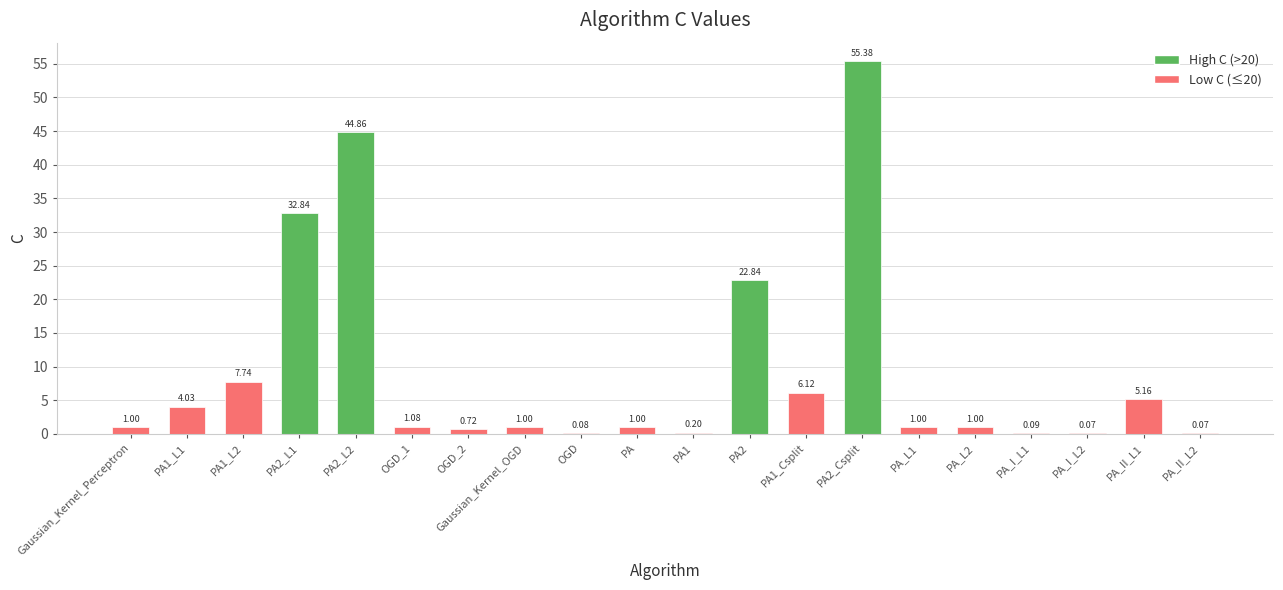

What is the sum of all values?

186.3